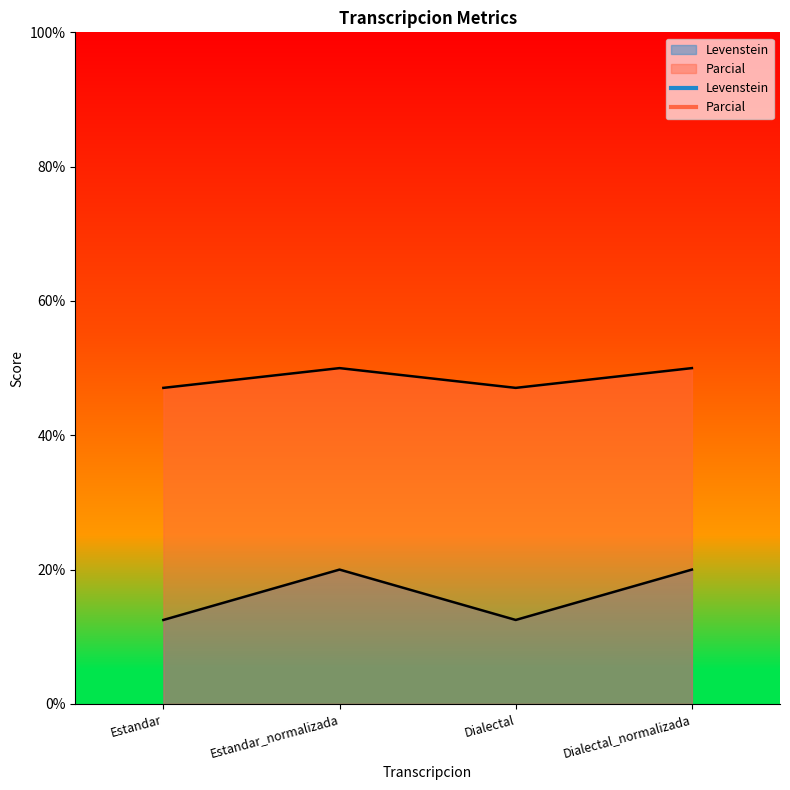

Which series has the largest total across all categories?

Parcial